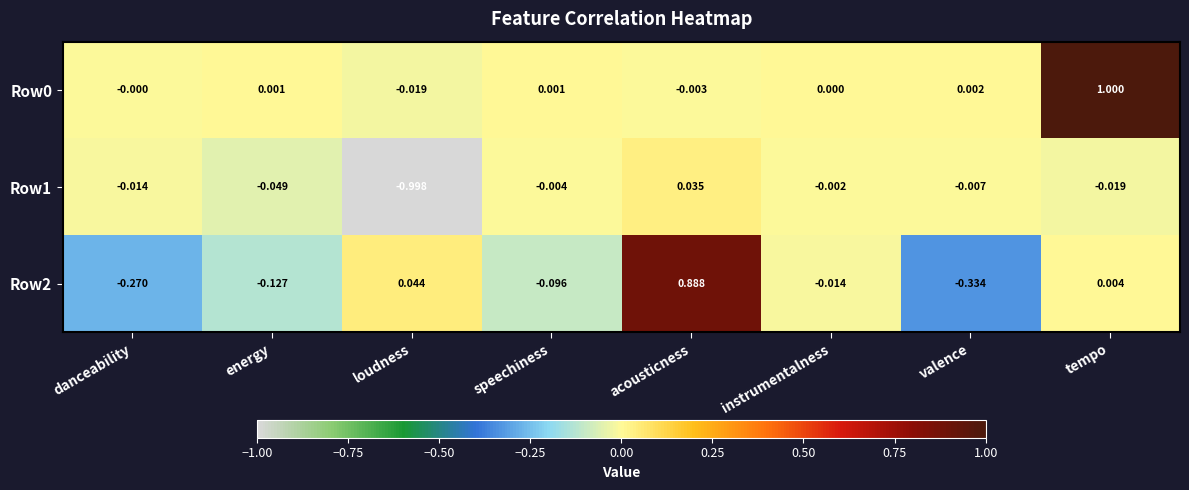

Which category has the highest value in the Row1 series?

acousticness